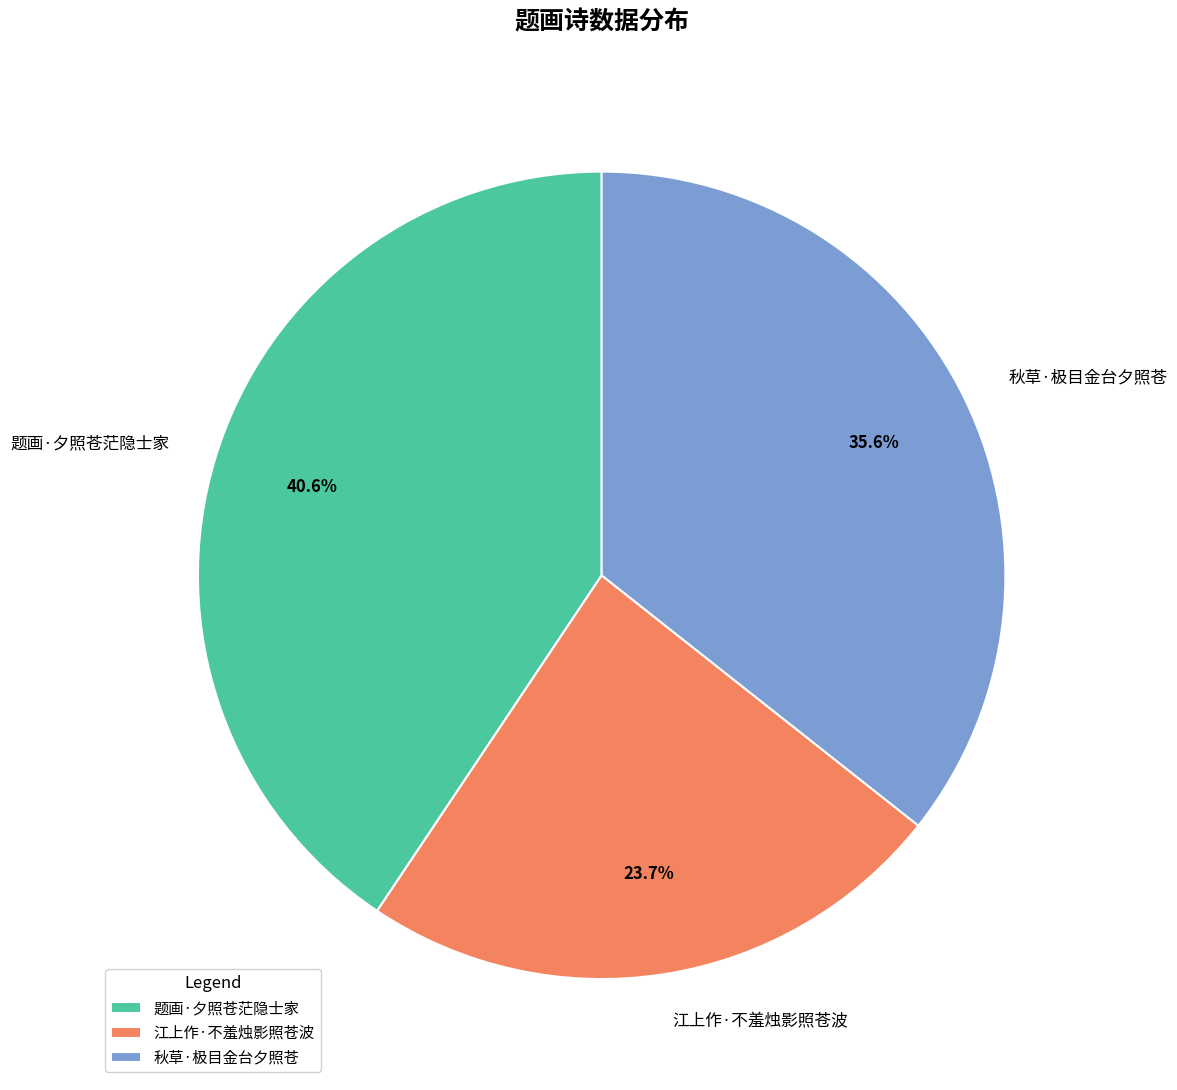

Is 题画·夕照苍茫隐士家 the majority of the pie?

No